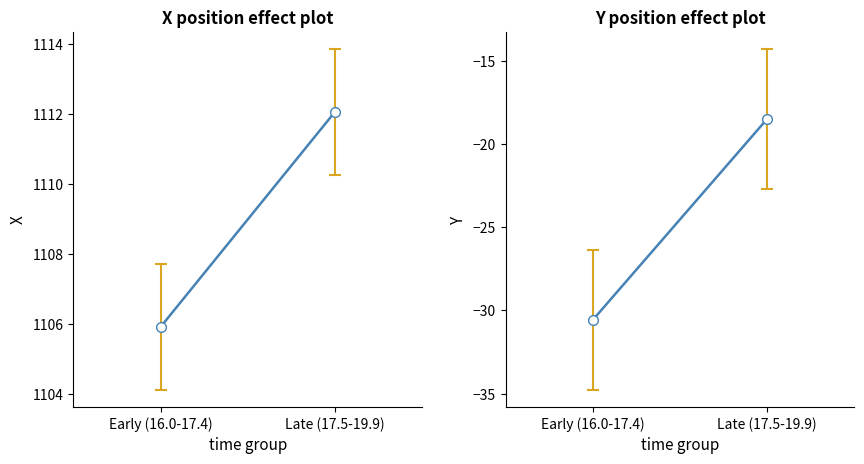

True or false: X and Y intersect in this chart.

False